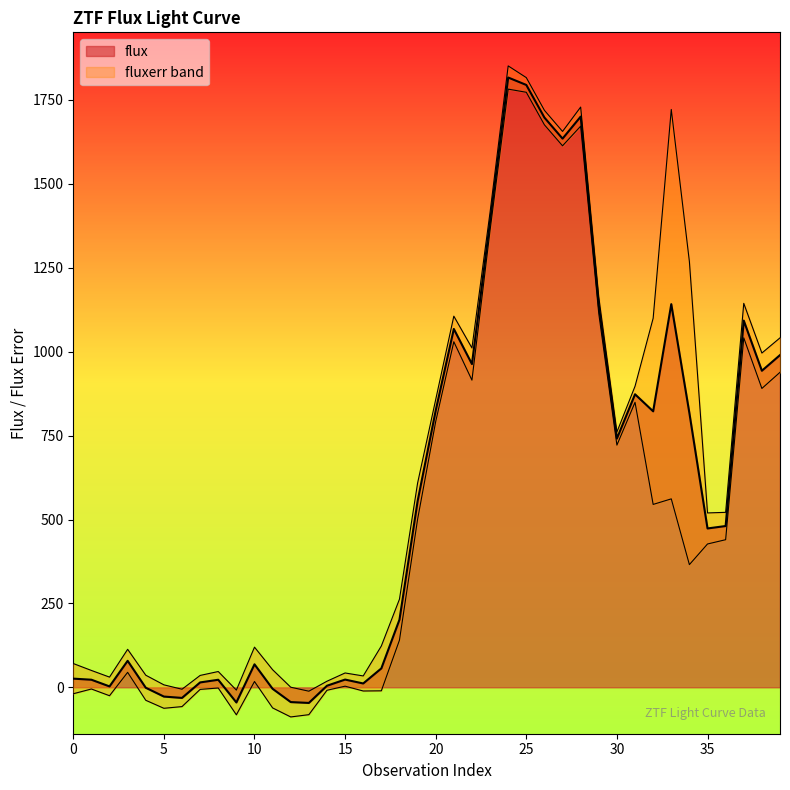

Does the chart have visible grid lines?

No